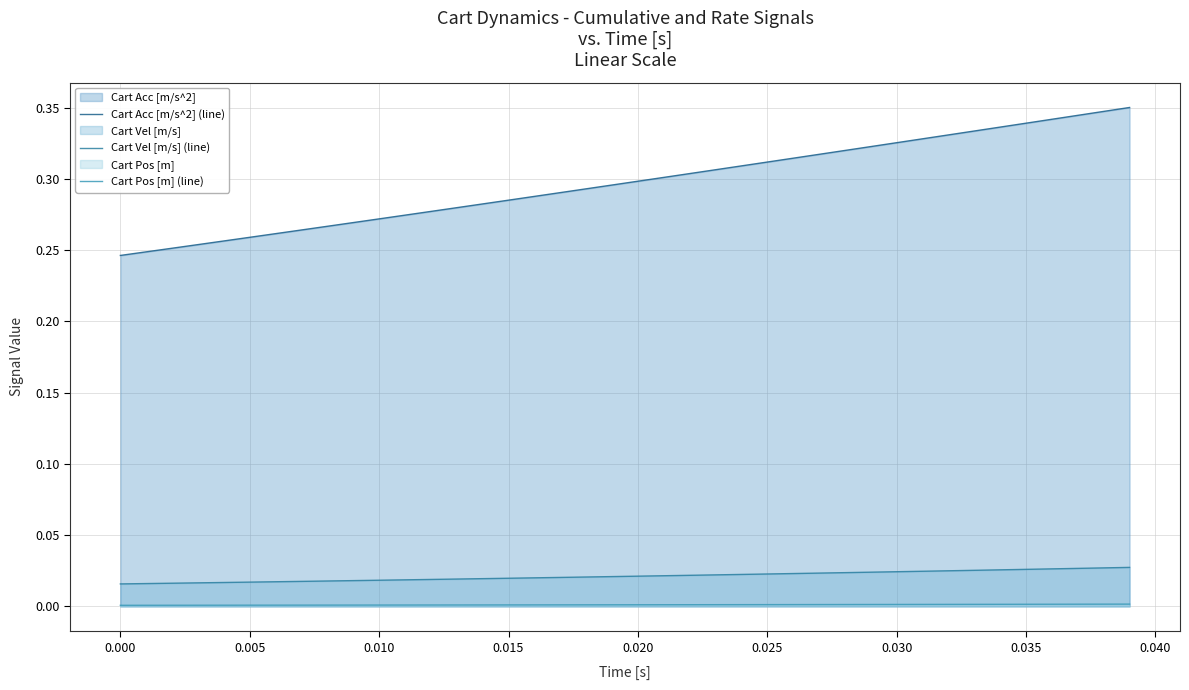

True or false: Cart Acc [m/s^2] (line) and Cart Pos [m] (line) intersect in this chart.

False